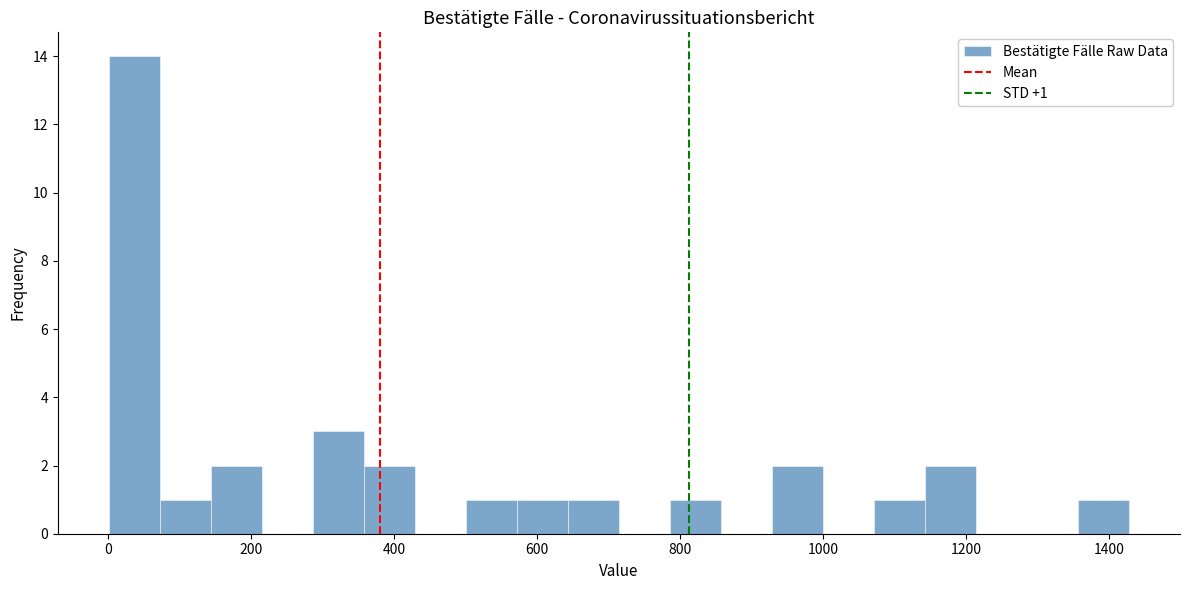

Read against the x-axis, roughly where is the centre of the tallest bar?

40